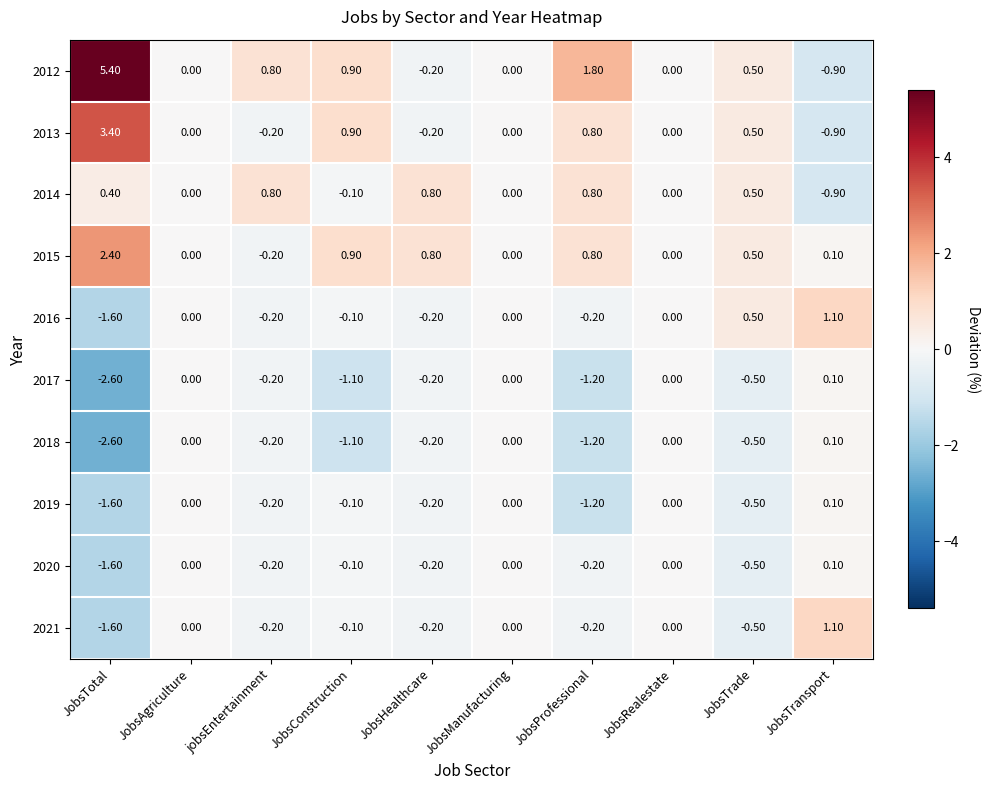

Which series has the widest spread of values?

2012